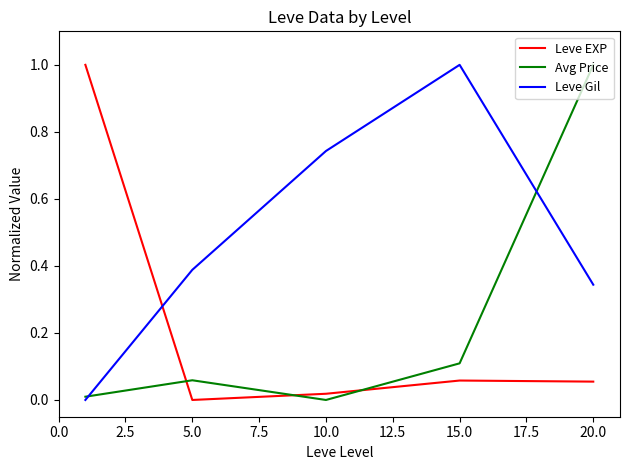

In Leve EXP, how many points are higher than both neighbors (excluding endpoints)?

1